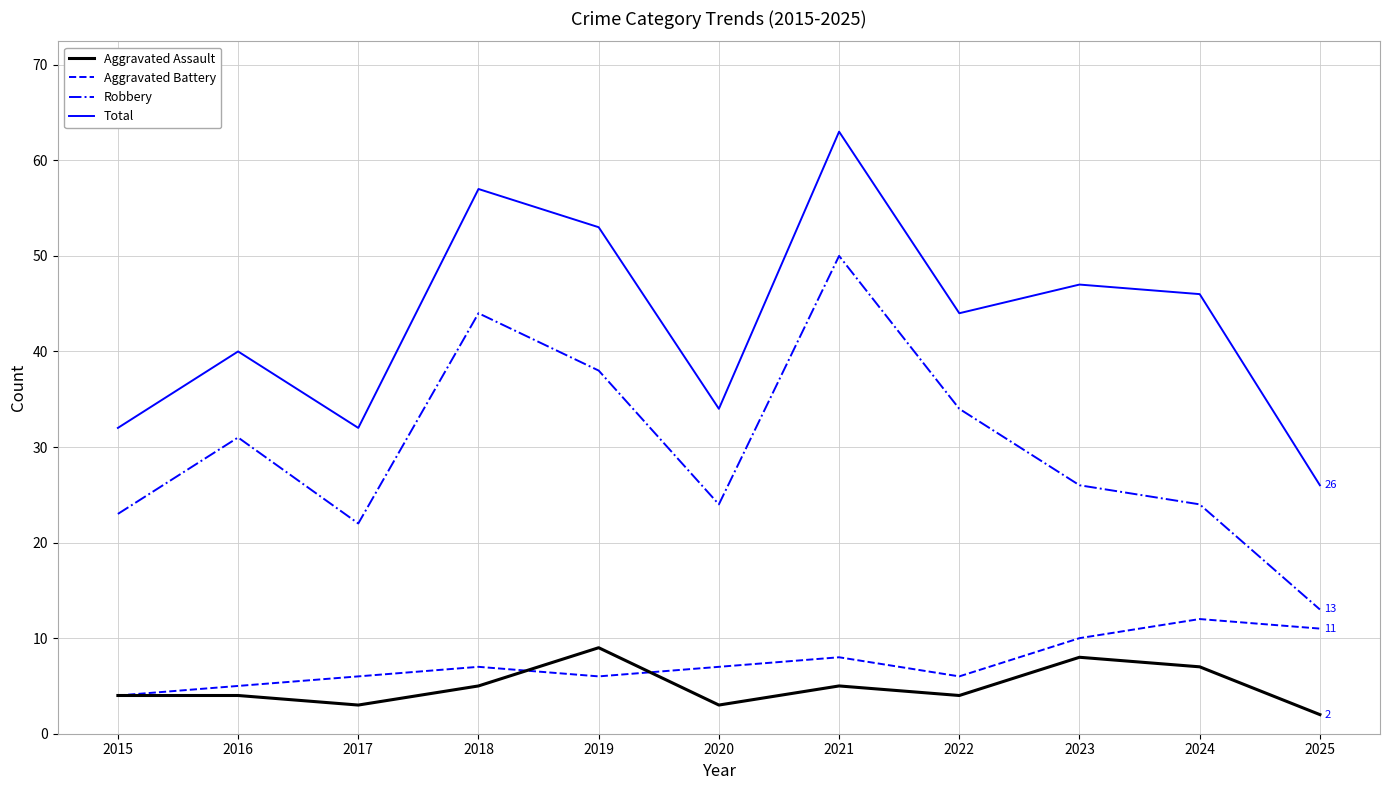

True or false: Aggravated Battery has a value of 2 at 2022.

False